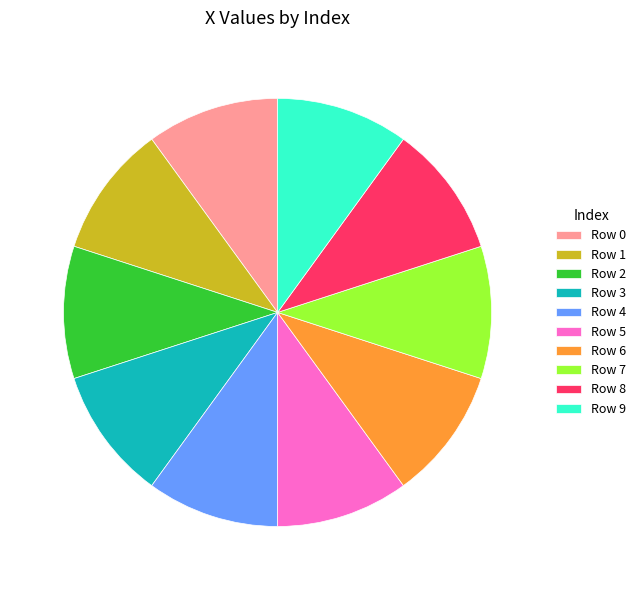

Is it true that Row 1 is 22% of the pie?

False